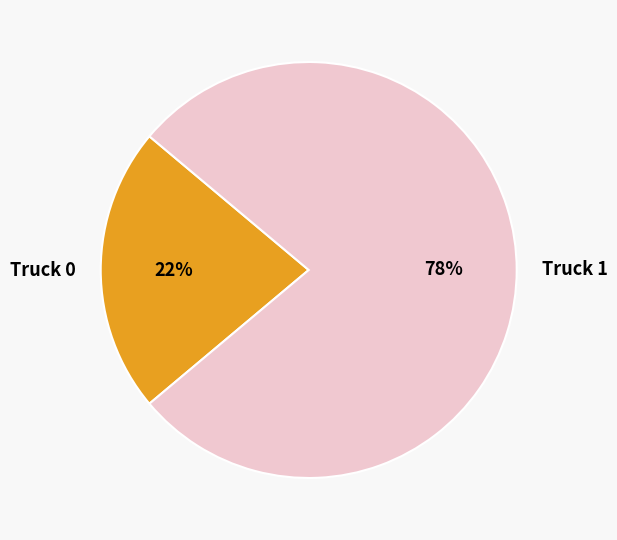

What percentage is the Truck 0 slice, to the nearest percent?

22%